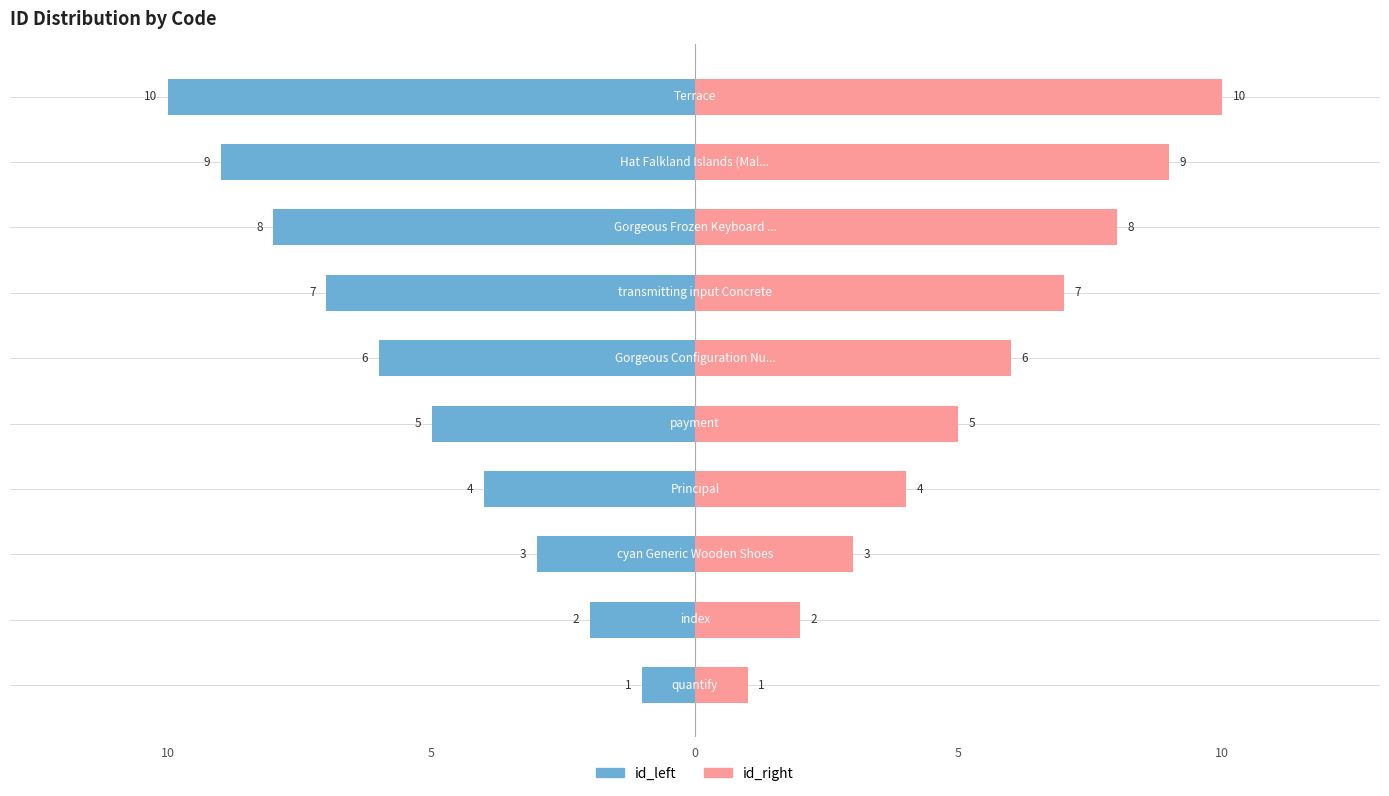

Which category has the highest value in the id_left series?

Terrace